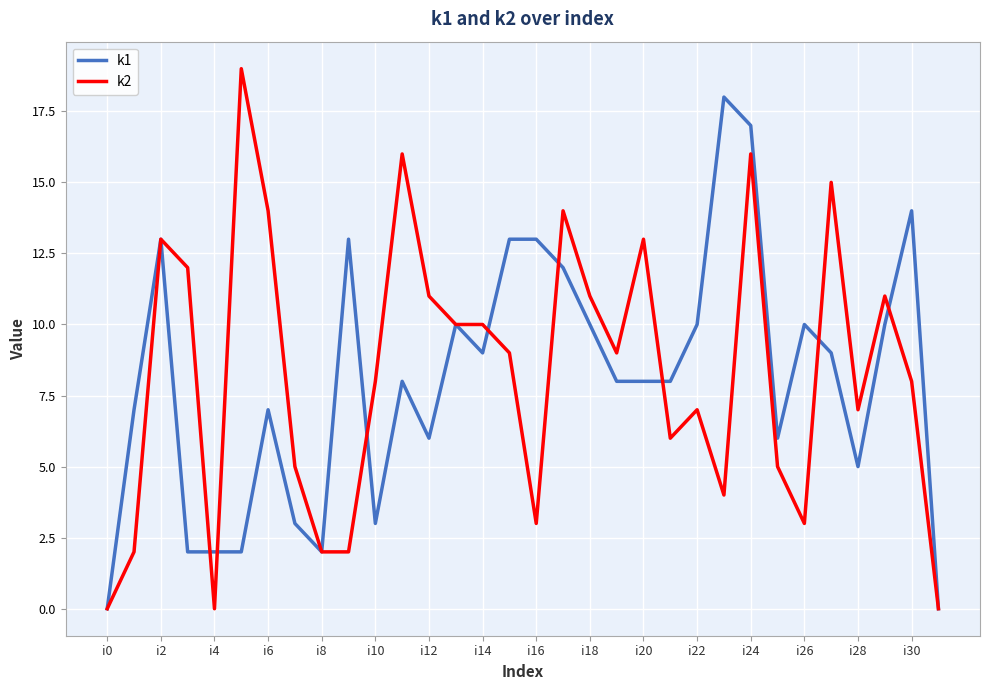

Which series has the widest spread of values?

k2